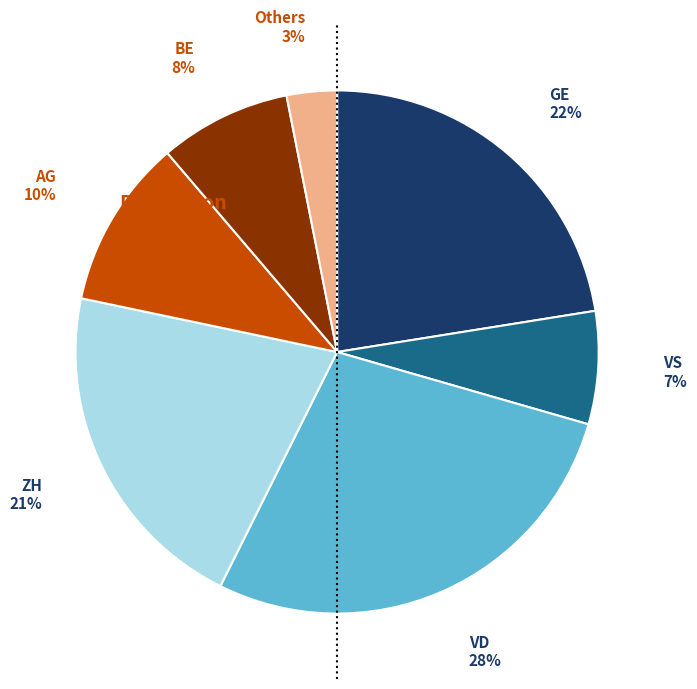

Is there a majority slice in this chart?

No